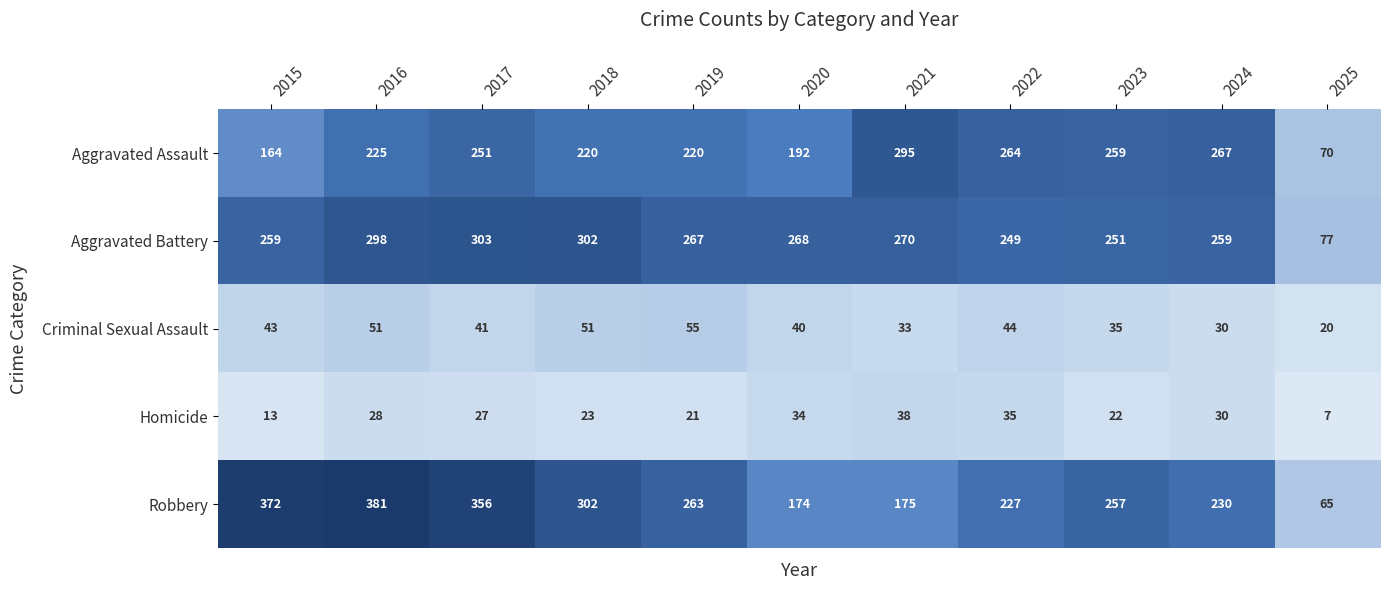

At which label is Criminal Sexual Assault closest to 37?

2023